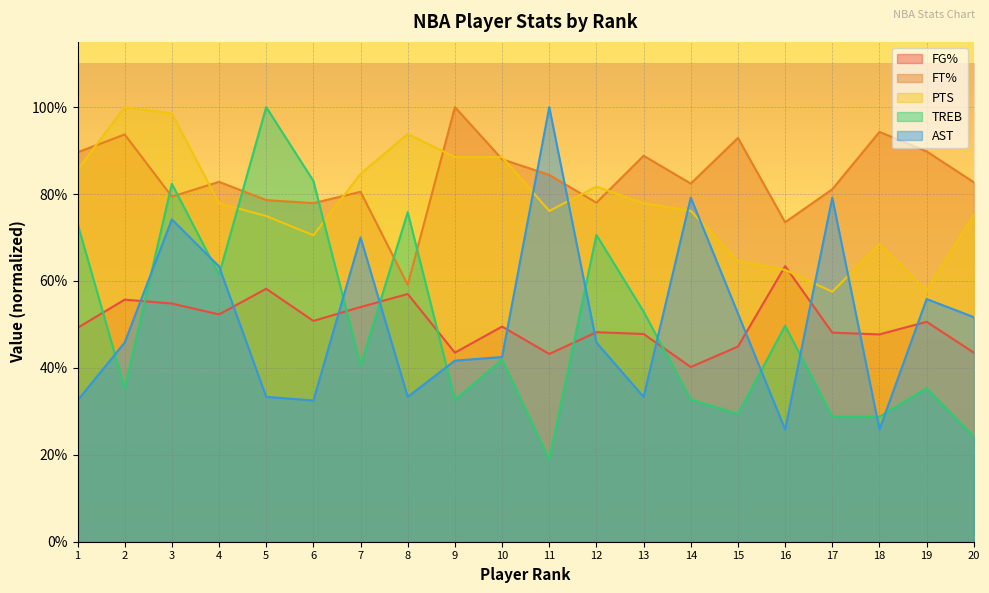

How many times do FG% and PTS cross each other?

2